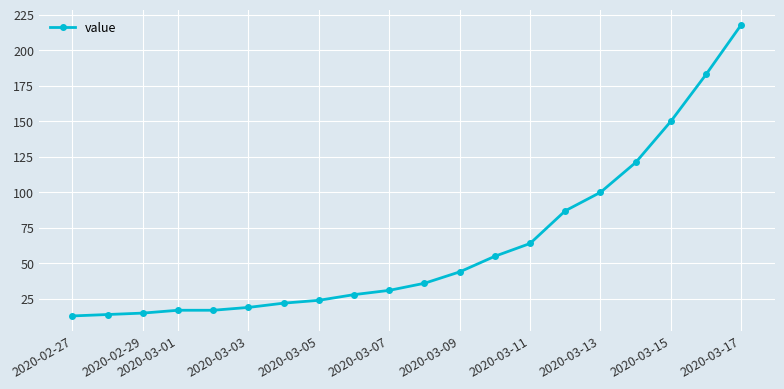

What is the difference between the maximum and second lowest values?

204